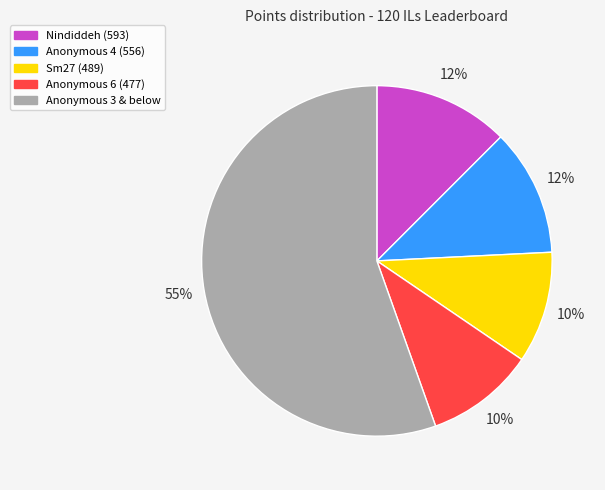

True or false: Anonymous 6 (477) accounts for 10% of the total.

True